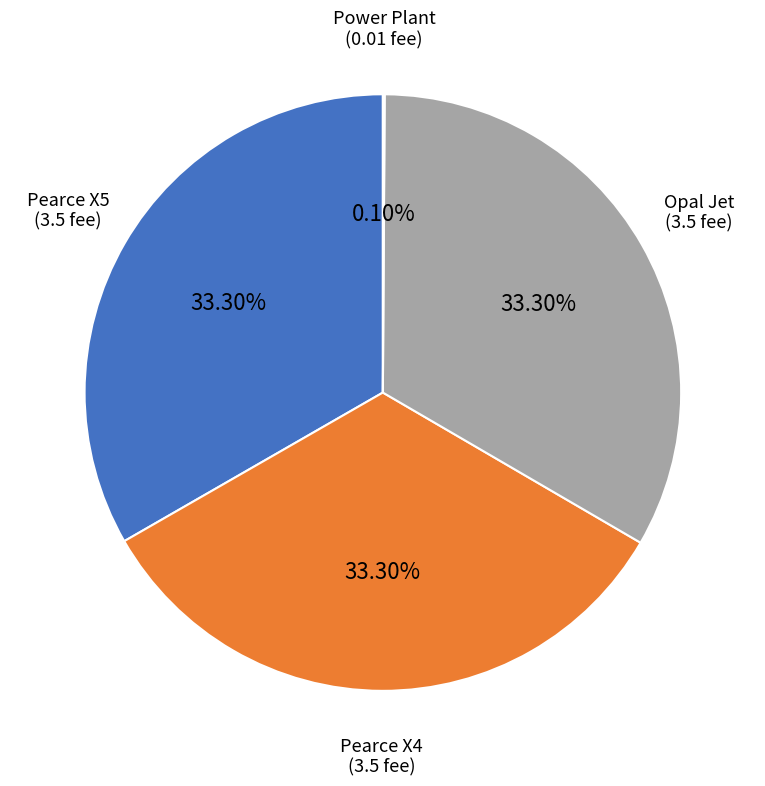

To the nearest percent, what is the difference between the largest and smallest slice percentages?

33%